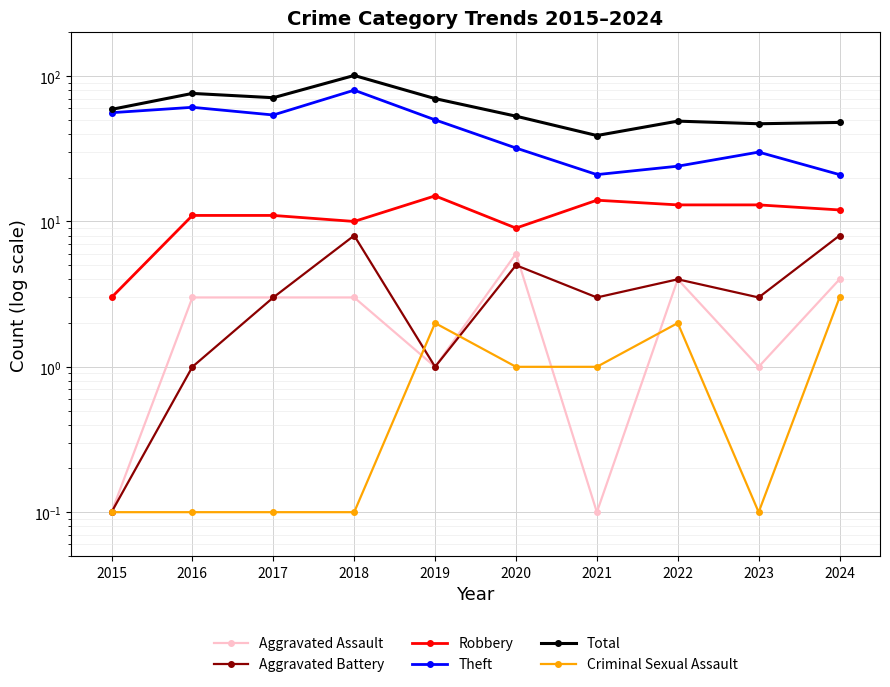

At which category does Total reach its first local peak?

2016